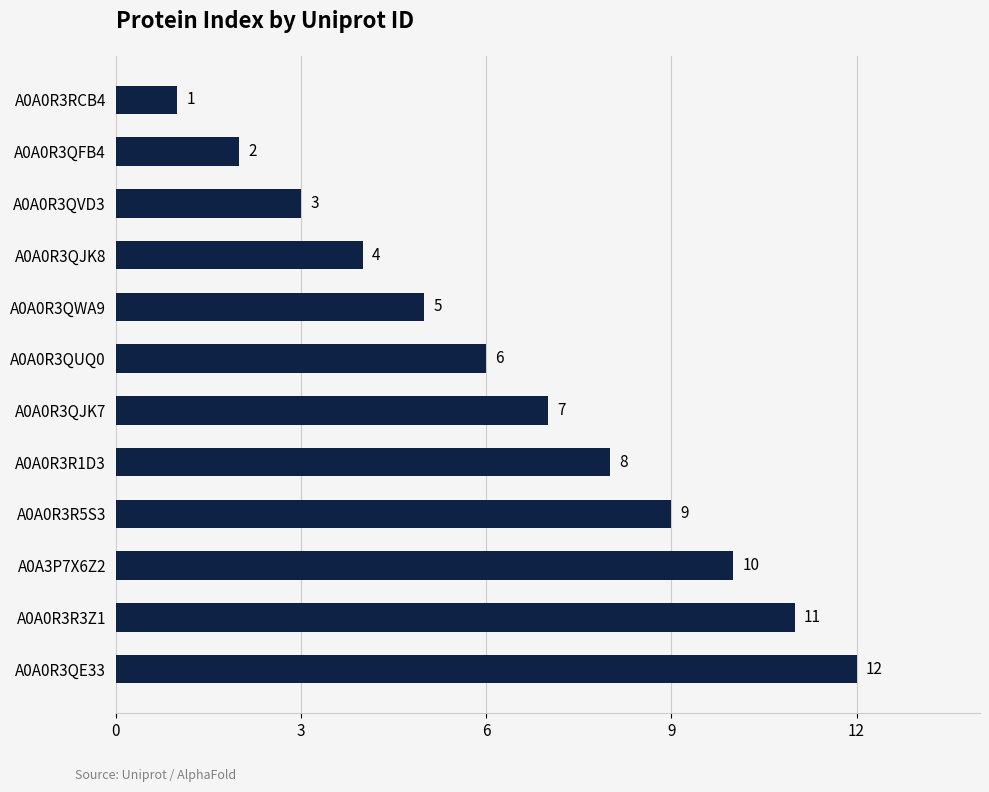

Is it true that the value at A0A0R3R5S3 is 9?

True